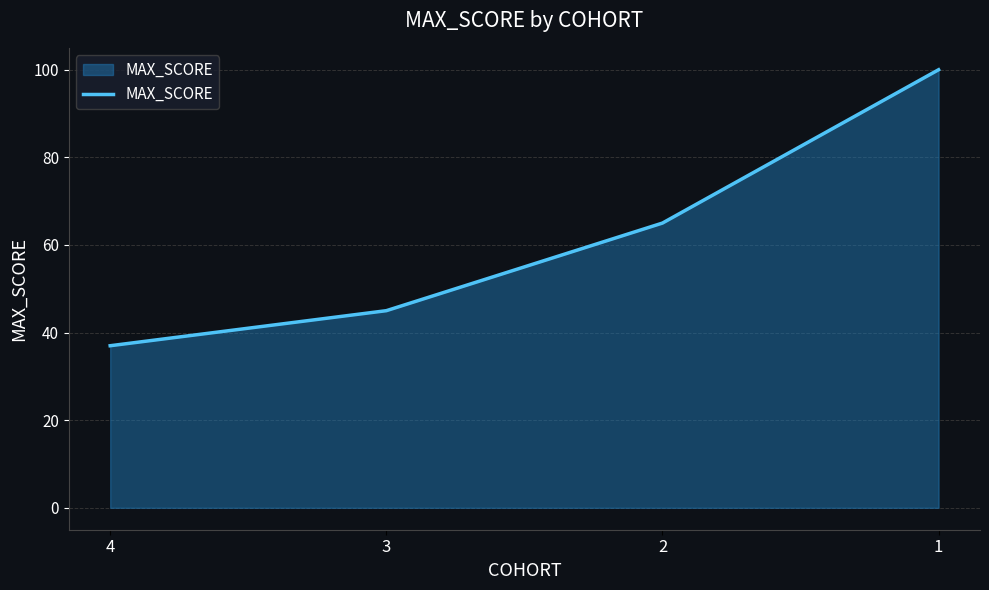

Read the value at 4.

37